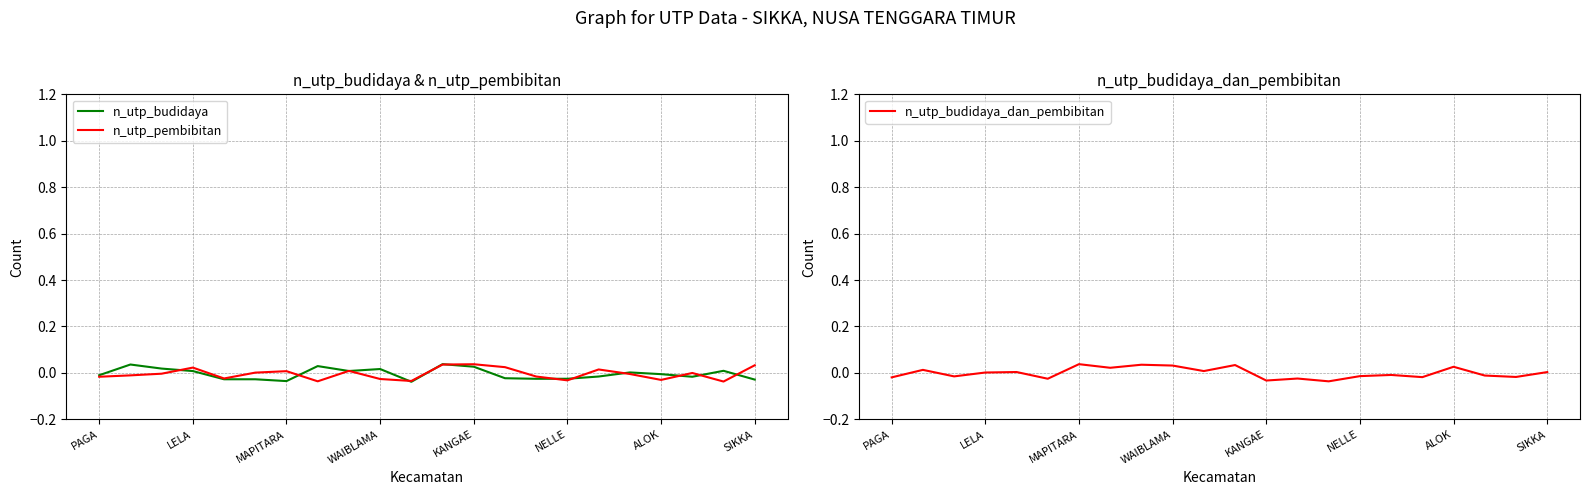

How many values in the n_utp_pembibitan series exceed 0?

9